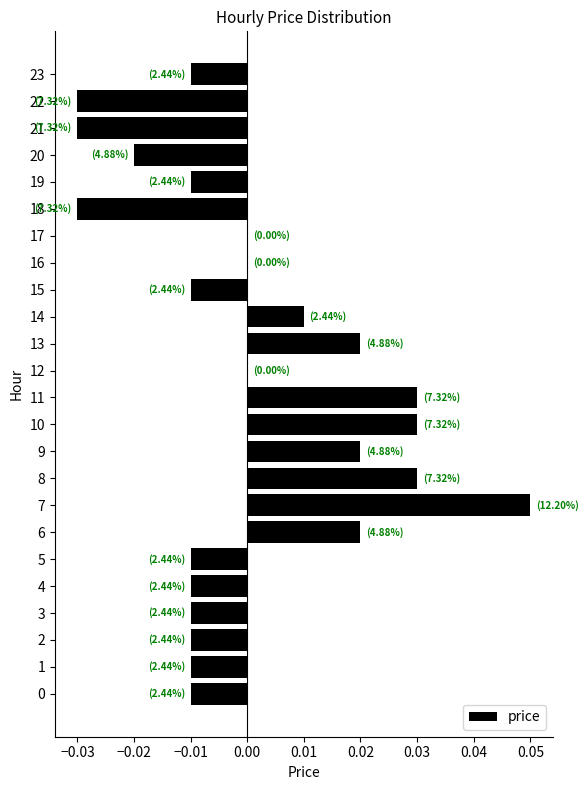

Is it true that the value at 22 is -0.0?

True